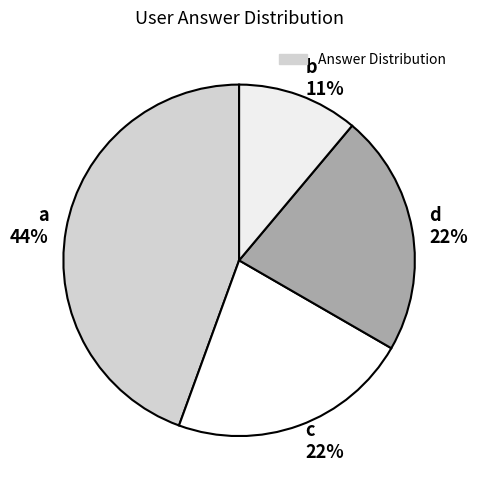

How many slices are in this pie chart?

4